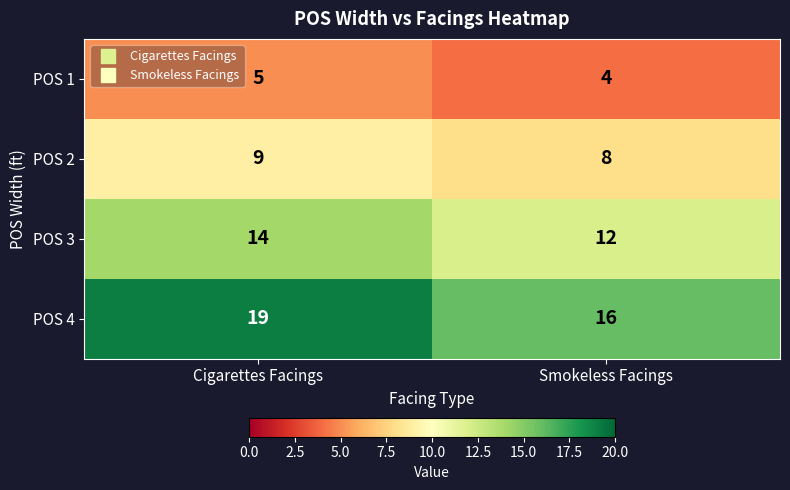

What value does the POS 3 series have at Cigarettes Facings?

14